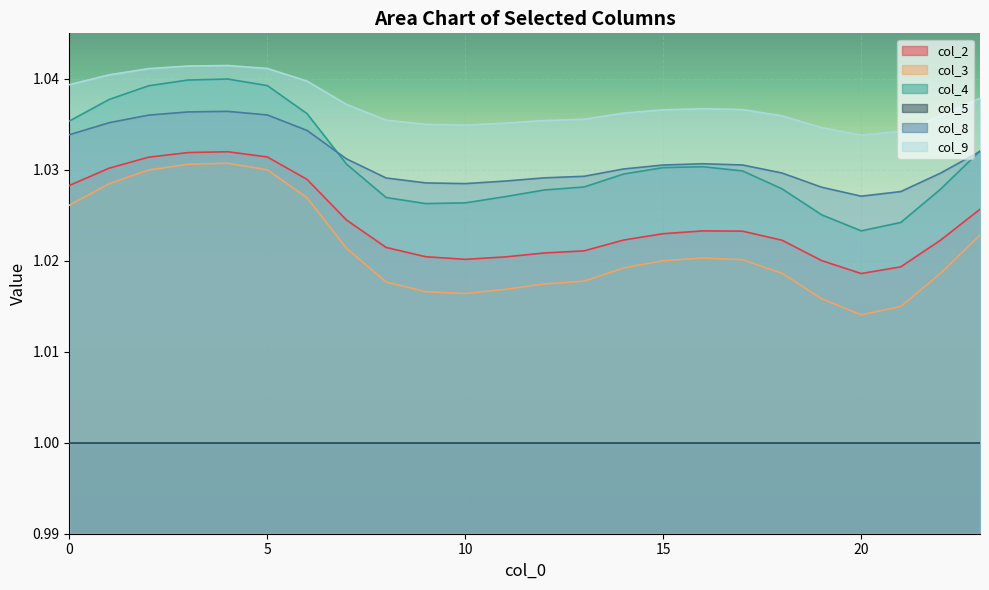

Where is col_2 nearest to the value 1?

20